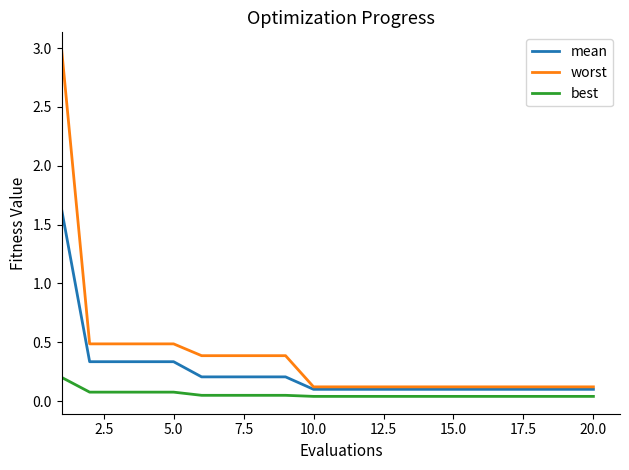

Which series has the largest range (max minus min)?

worst